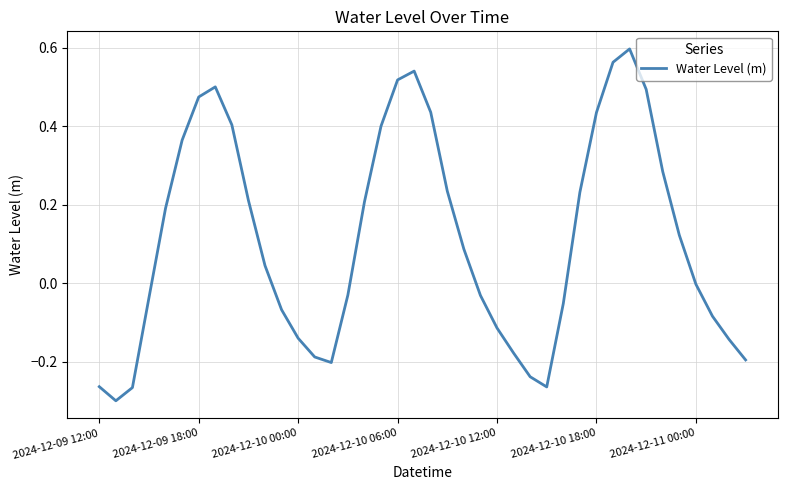

The value at 2024-12-09 18:00 is 0.1. True or false?

False